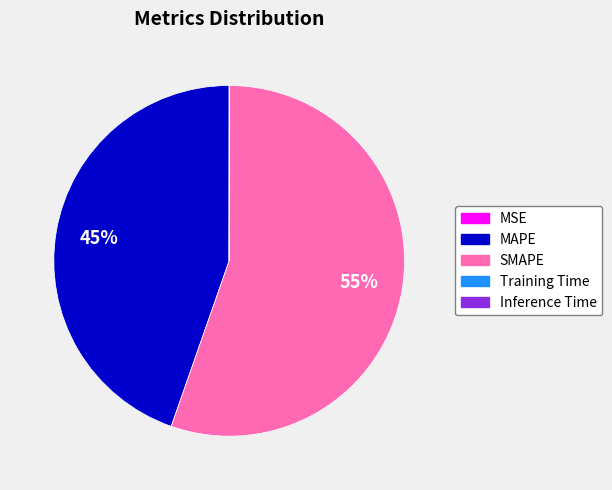

To the nearest percent, what is the average slice percentage?

20%